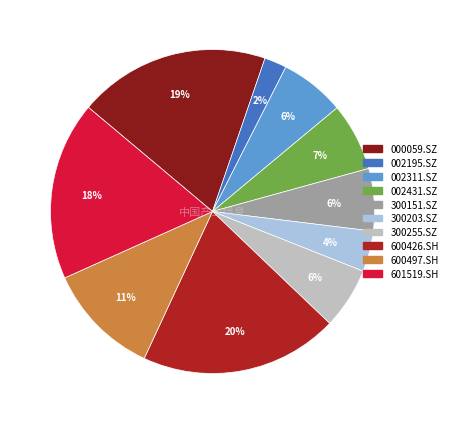

Which has a higher value, 601519.SH or 300203.SZ?

601519.SH